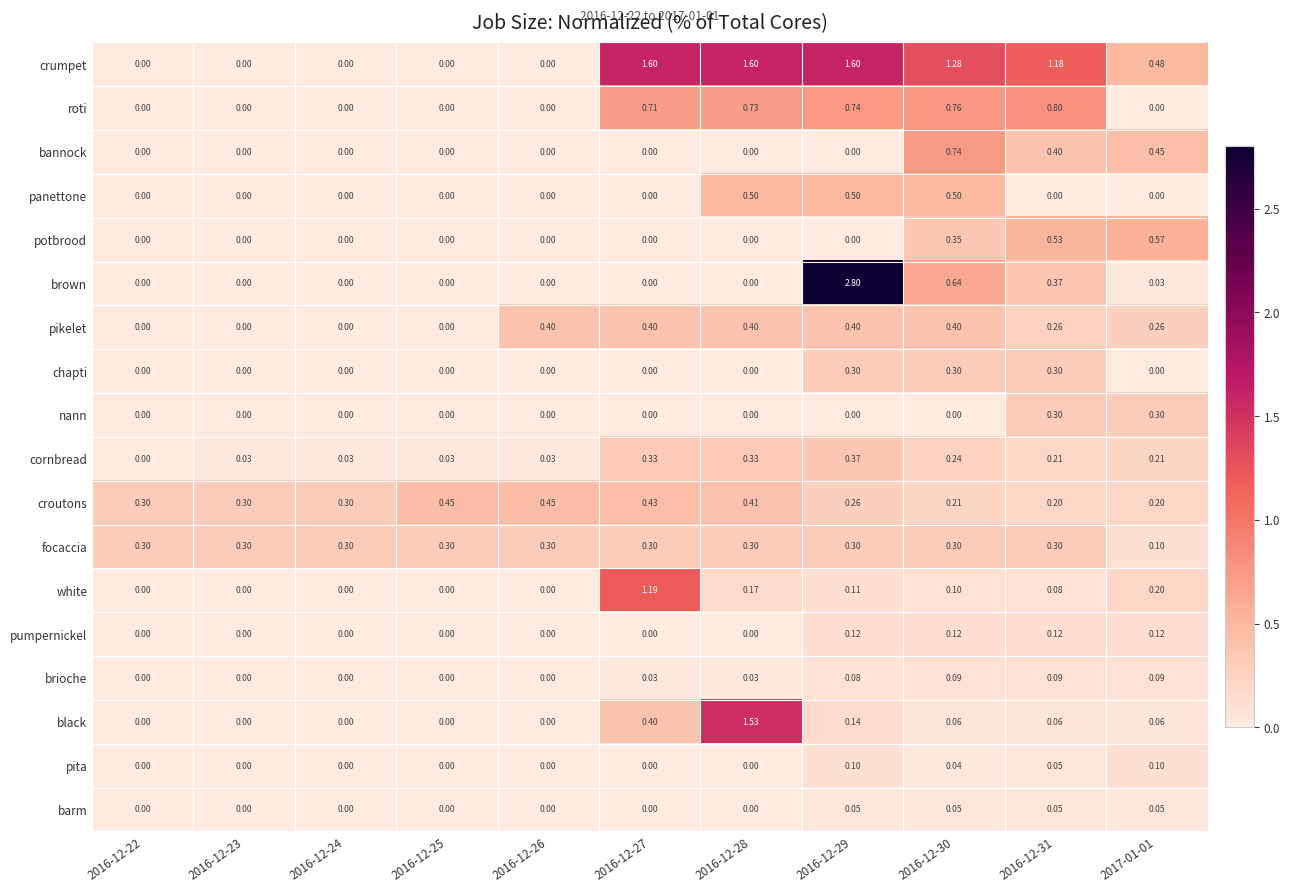

Count the number of data series in this chart.

18